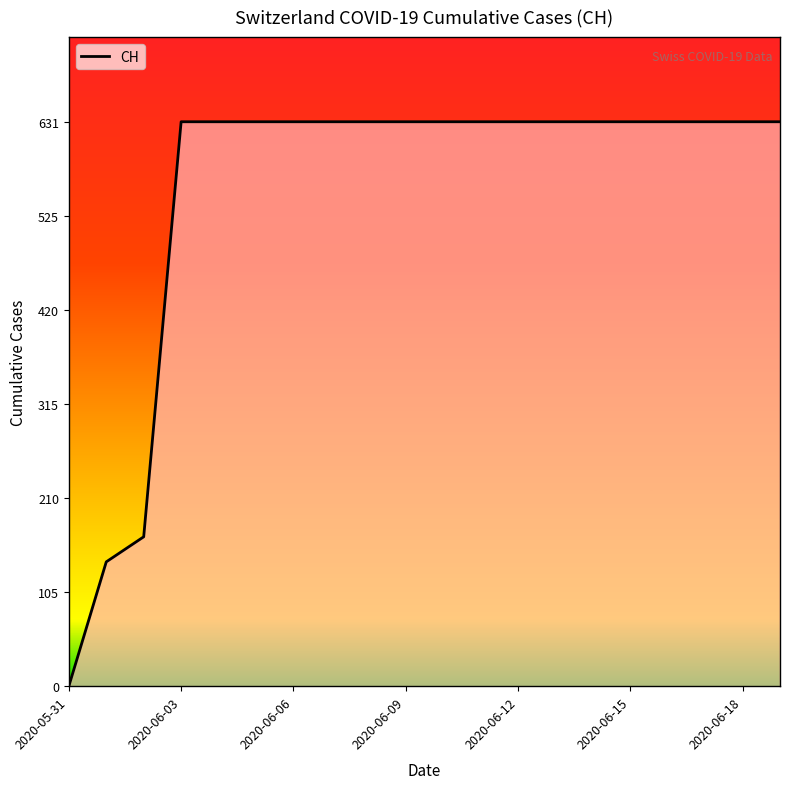

What is the difference between the maximum and minimum values?

631